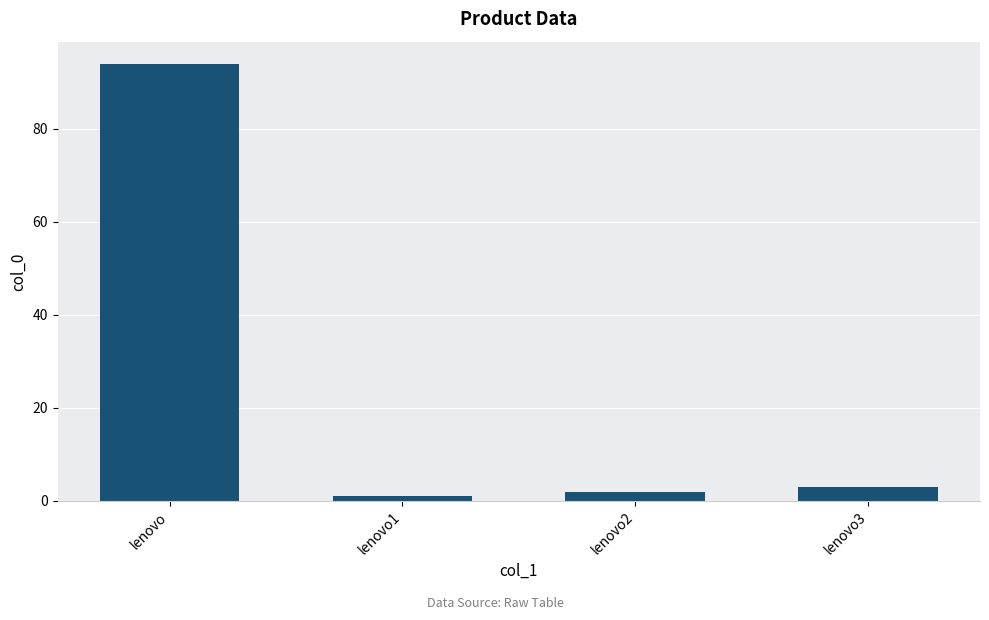

Reading left to right, extract all data points from this chart.

lenovo=94	lenovo1=1	lenovo2=2	lenovo3=3